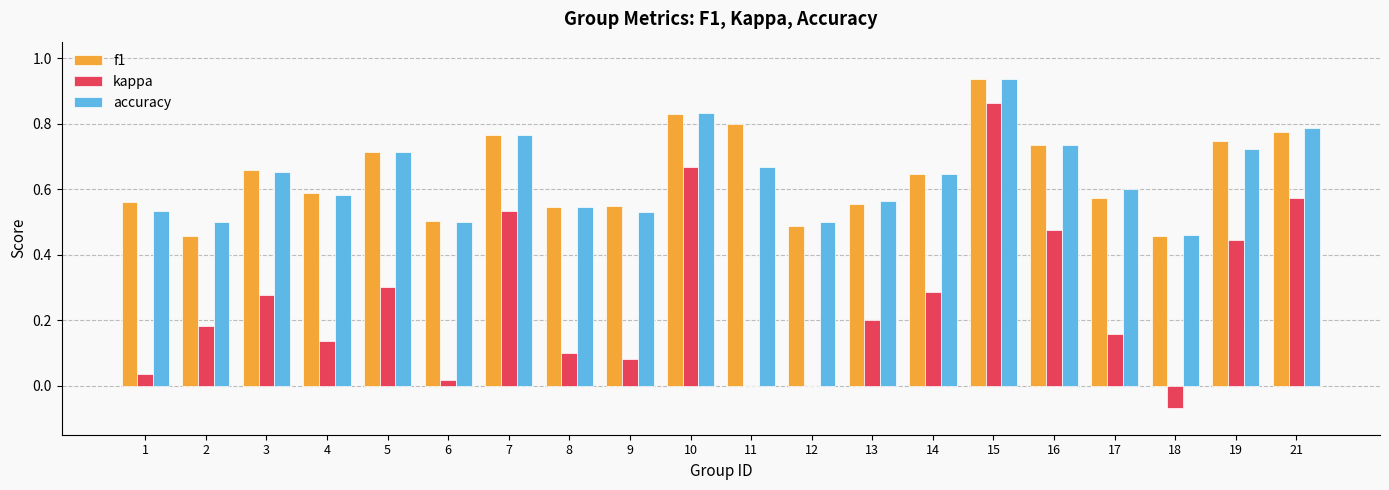

Which series has the widest spread of values?

kappa